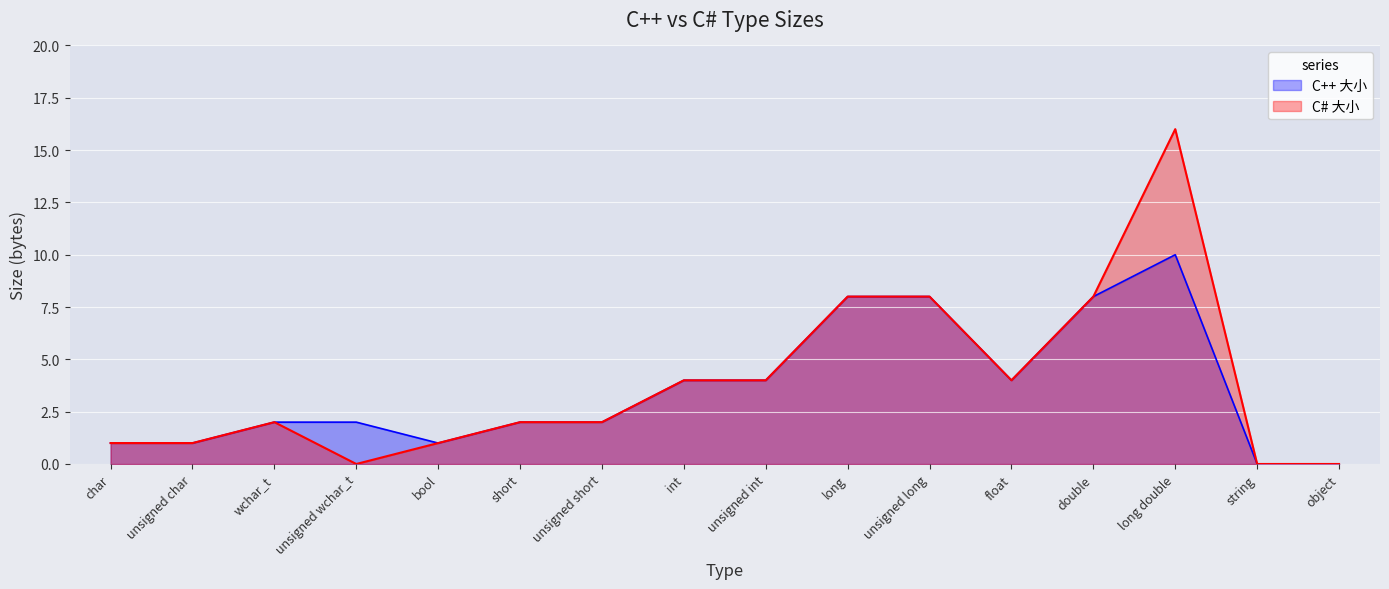

Which series has the widest spread of values?

C# 大小